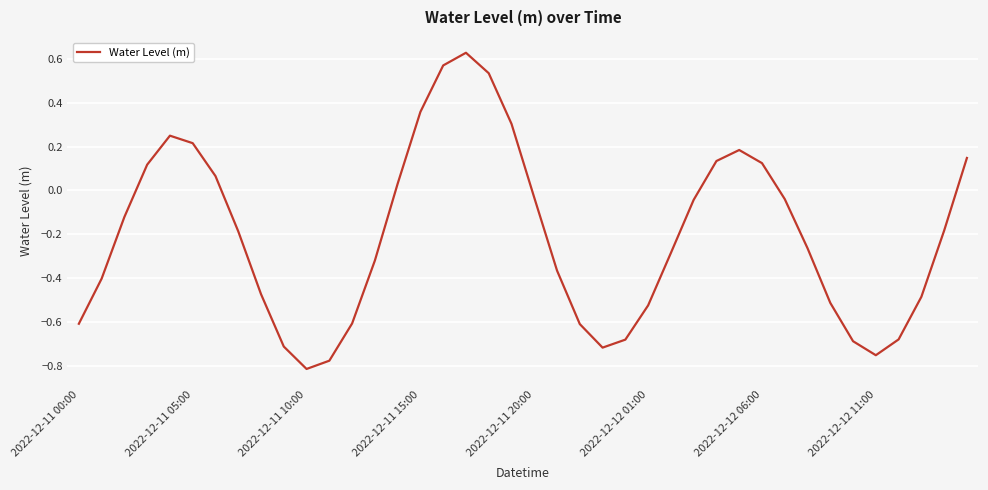

What is the difference between the maximum and minimum values?

1.4